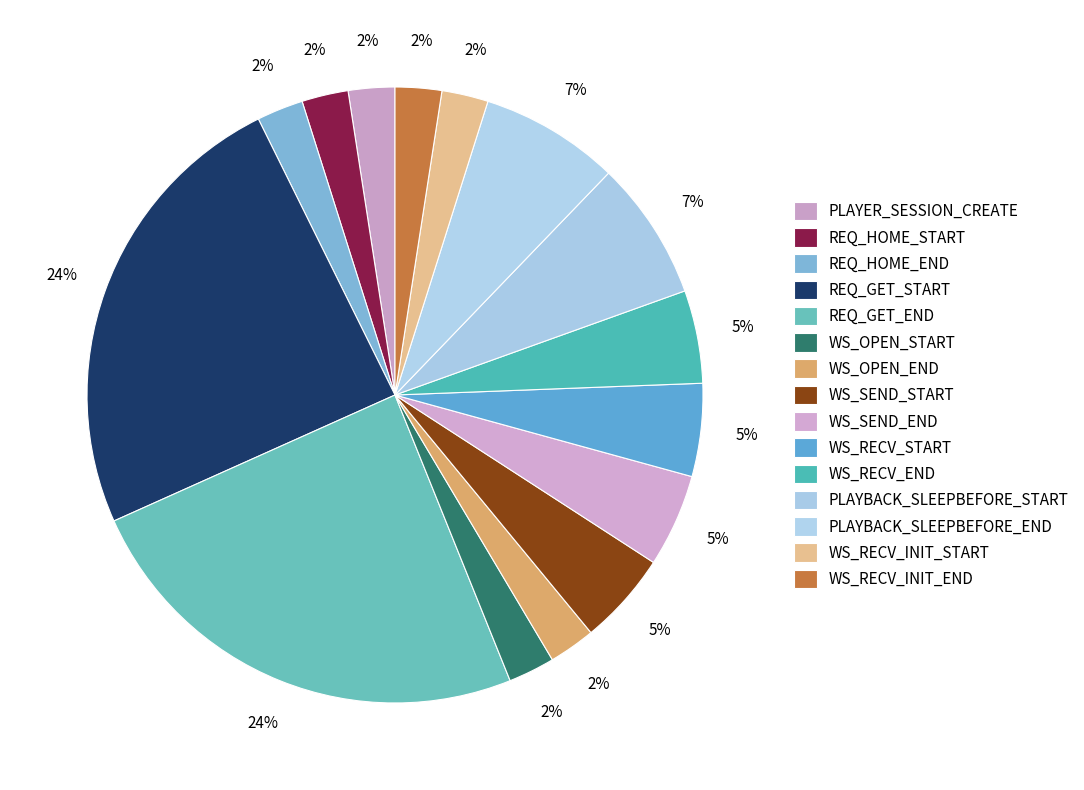

Does any single category account for the majority?

No